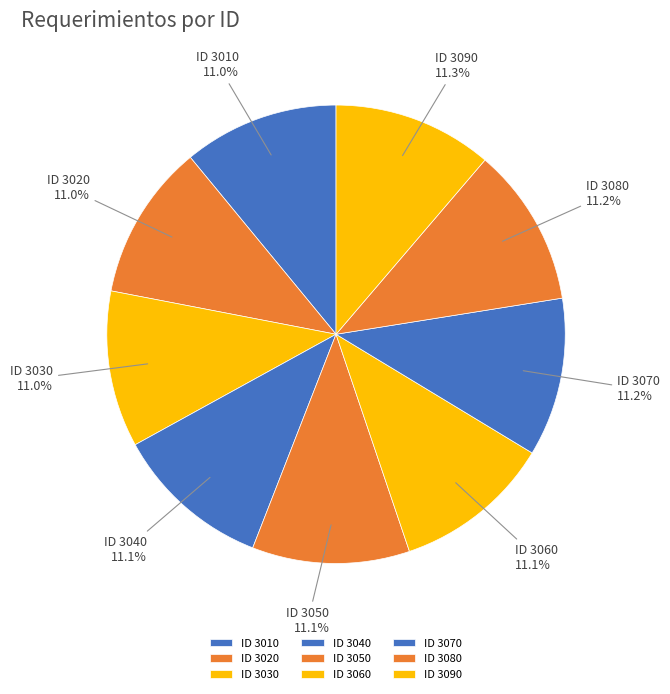

How many segments does this pie chart have?

9